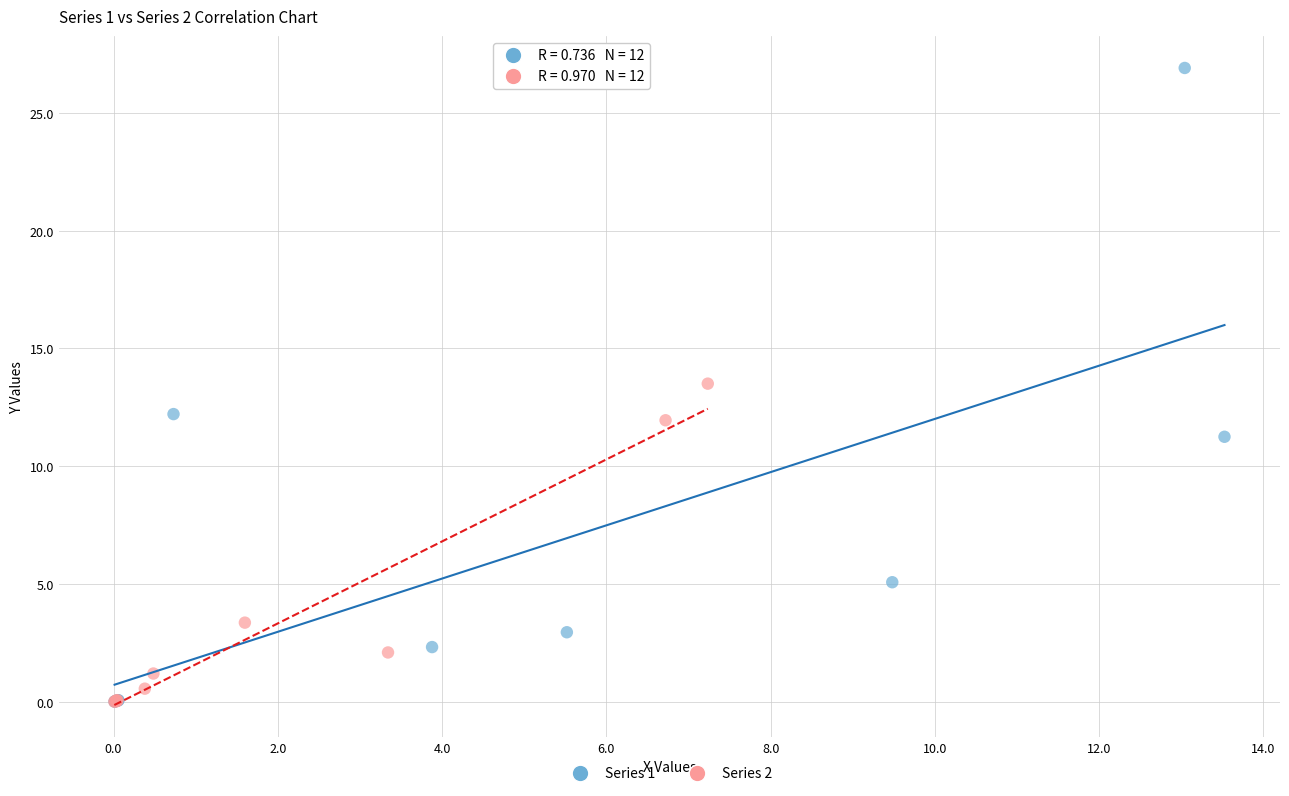

Which series has the widest spread of Y values?

Series 1